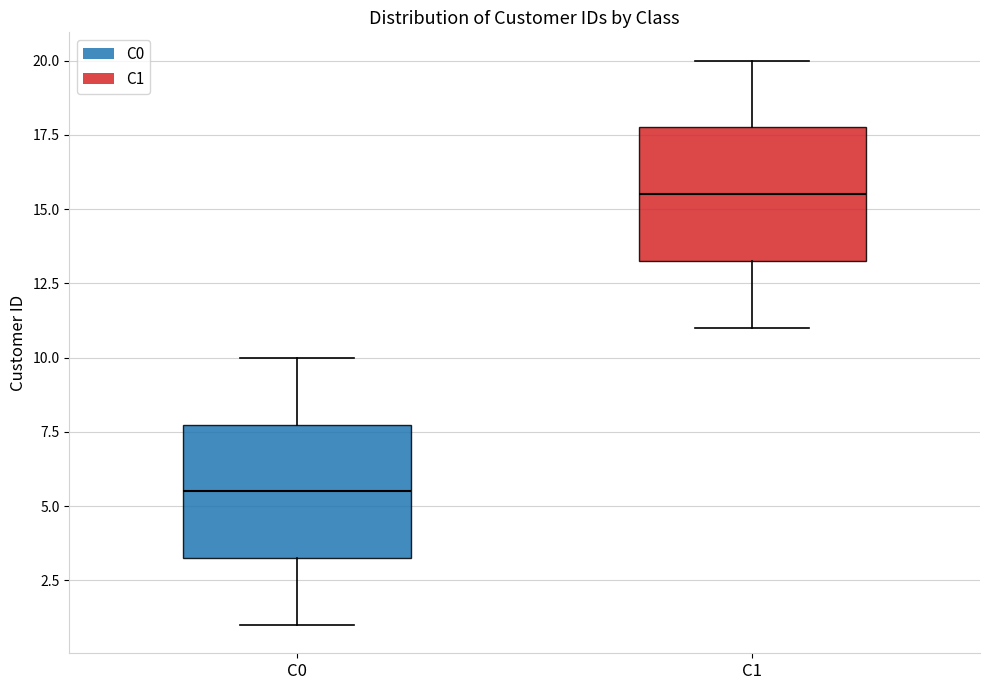

Reading left to right, read every box against the y-axis: the position of its median line, the range the box covers, and the ends of its whiskers. The values are not printed on the chart, so give them approximately, as read against the axis.

C0: median 5.5, box 3.5 to 8.0, whiskers 1.0 to 10.0
C1: median 15.5, box 13.5 to 18.0, whiskers 11.0 to 20.0